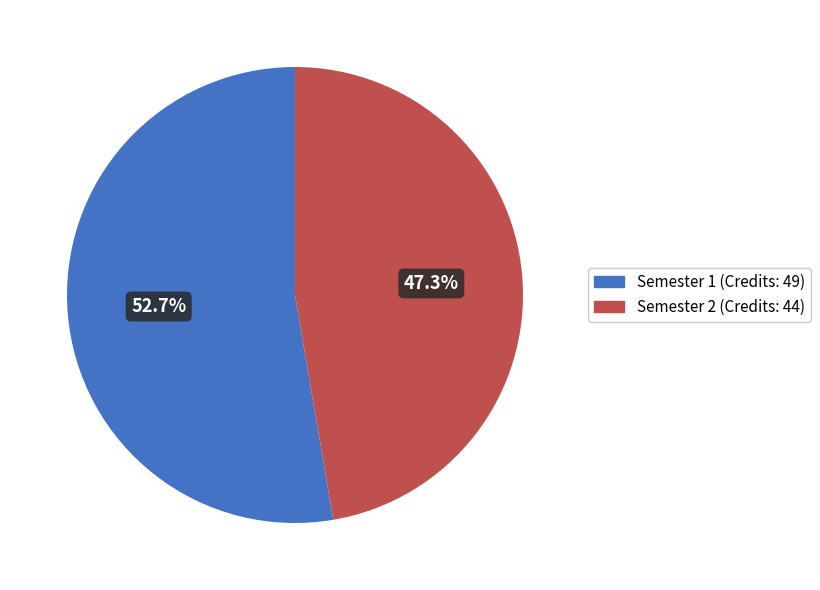

Which slice represents more than half of the pie?

Semester 1 (Credits: 49)